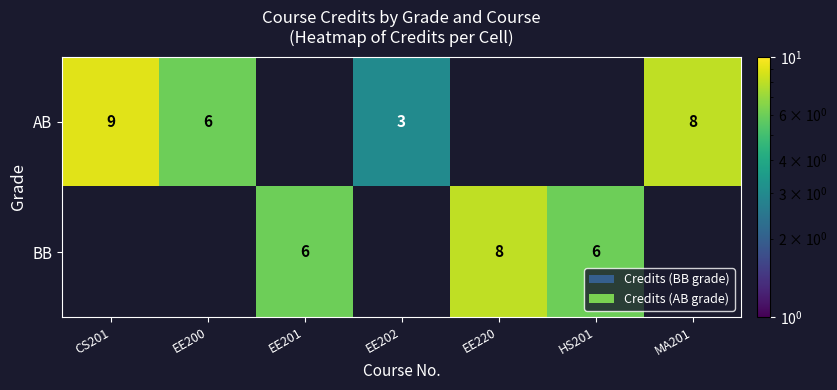

Count the number of data series in this chart.

2